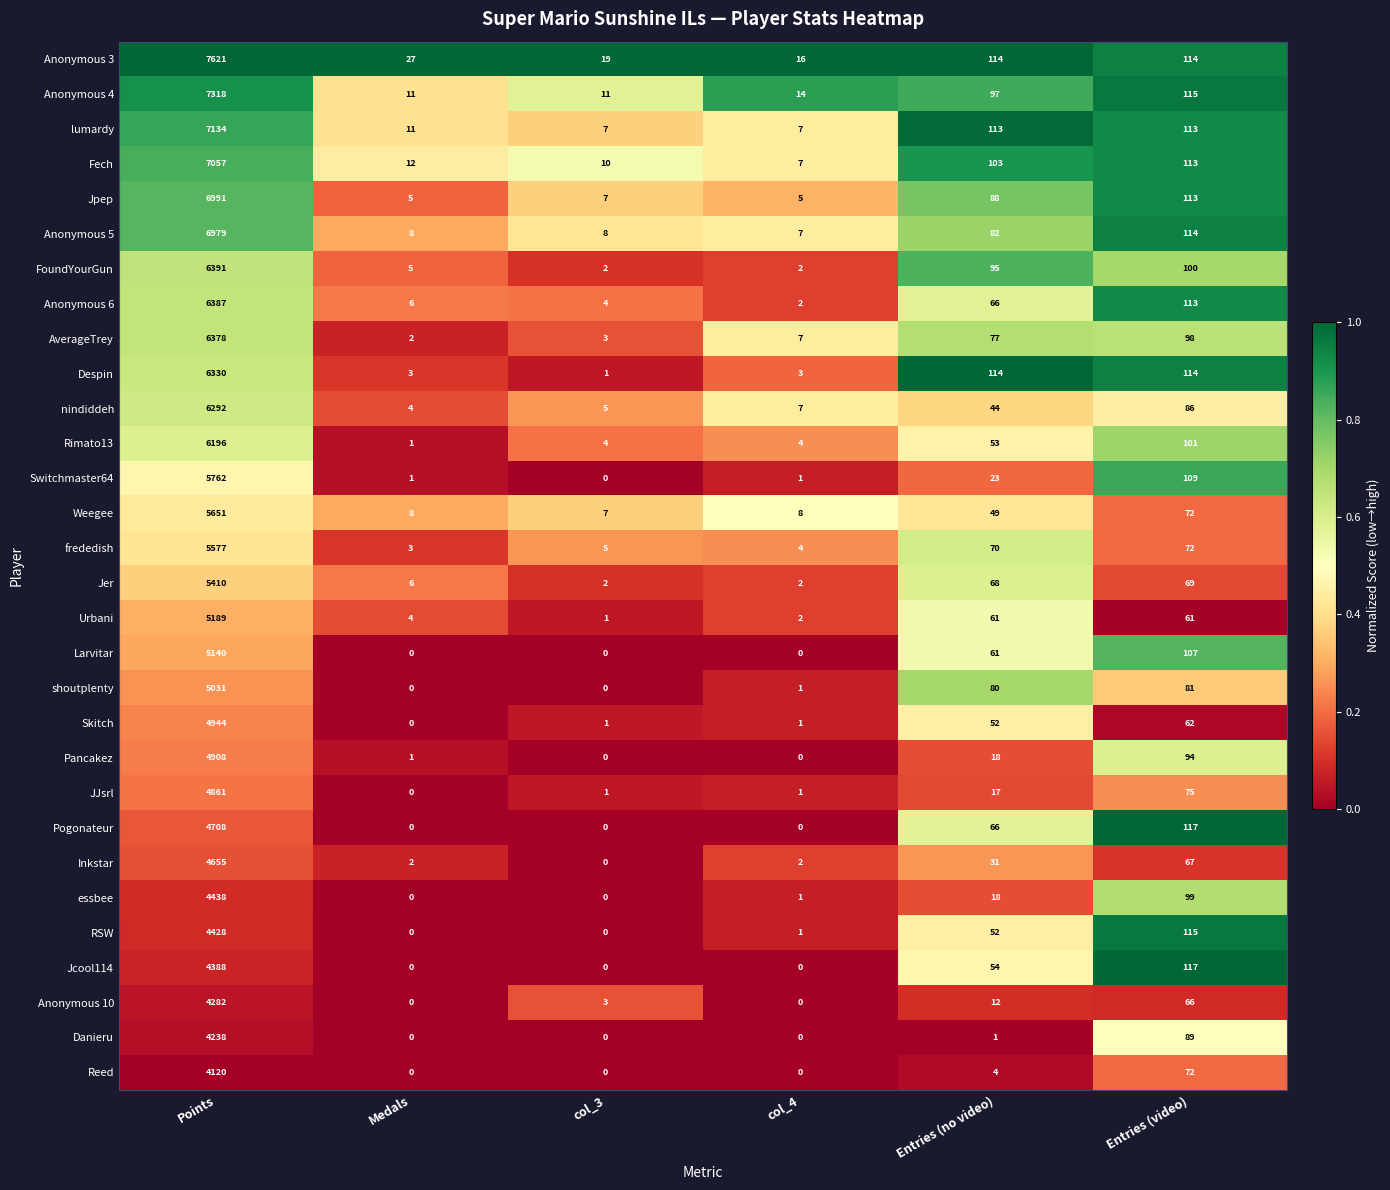

What is the spread (max minus min) of values at Entries (video)?

56